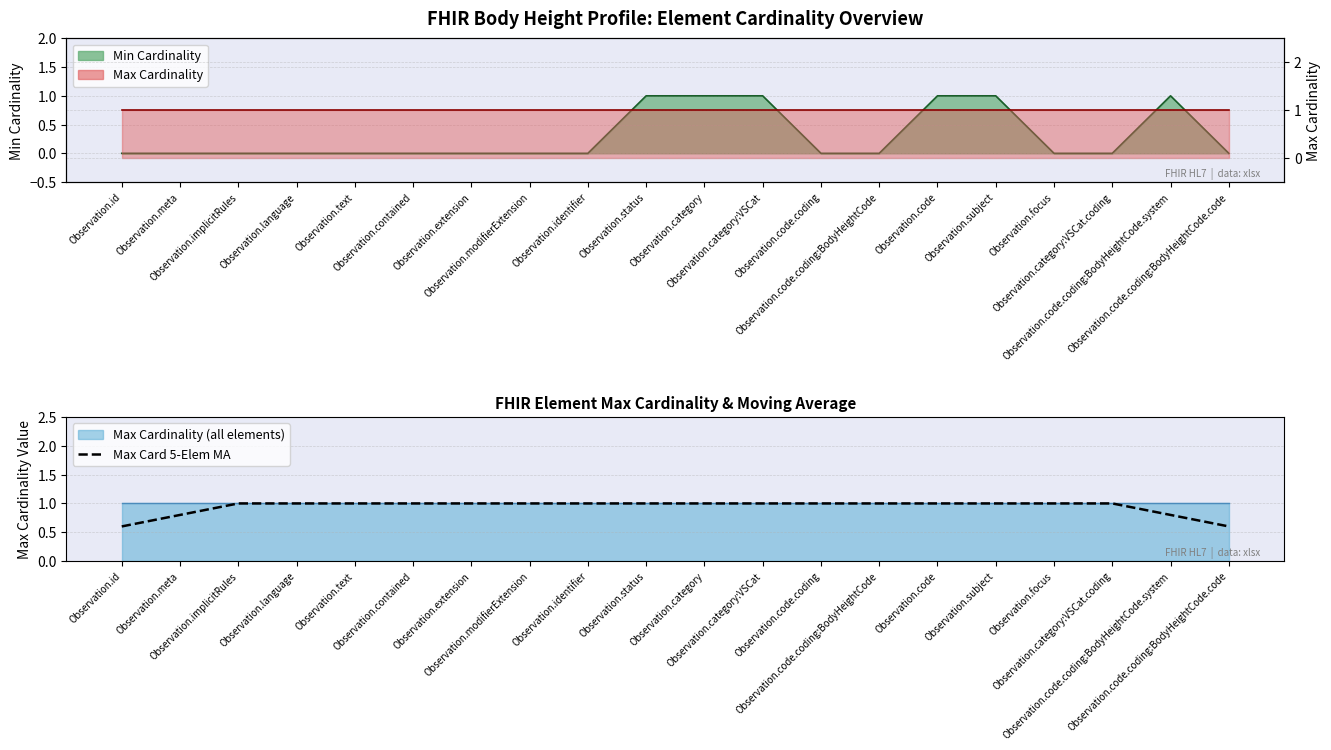

What is the average value?

0.9